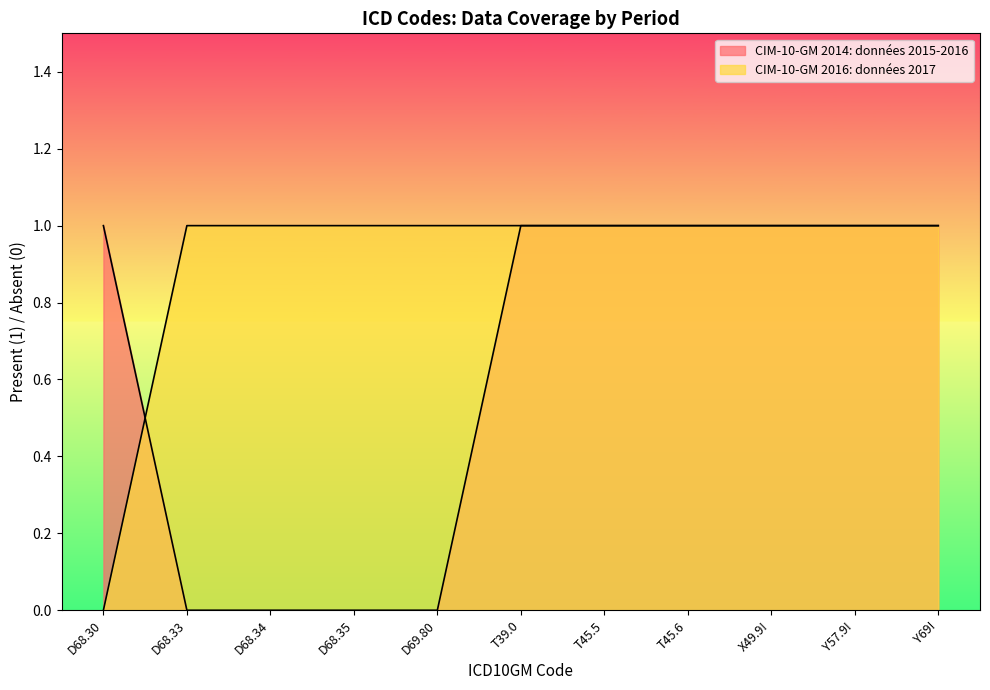

Which series has the widest spread of values?

CIM-10-GM 2014: données 2015-2016